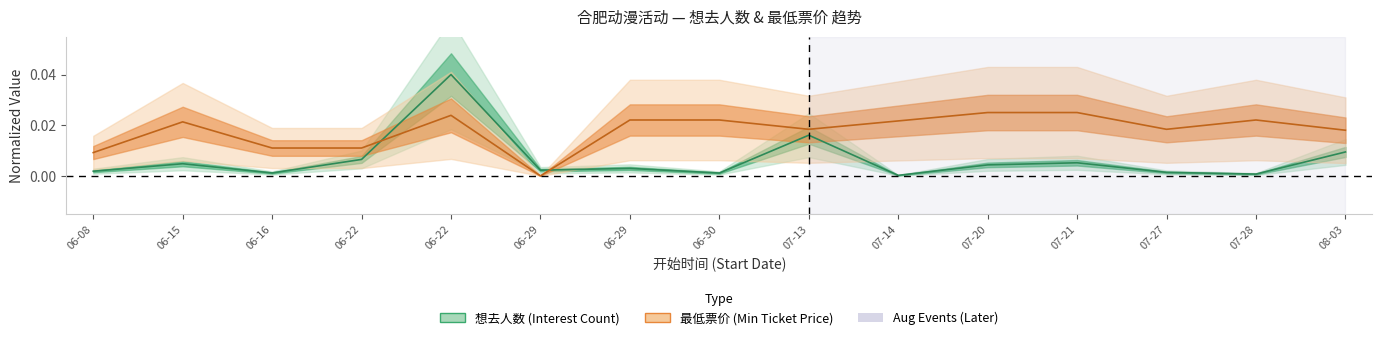

Which category has the highest value in the 最低票价_numeric series?

07-20